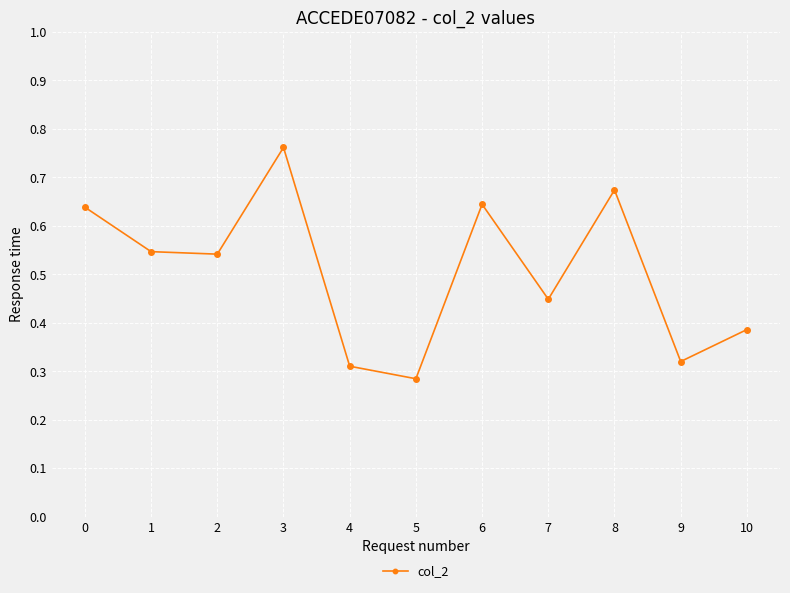

At which category does the data reach its first local peak?

3